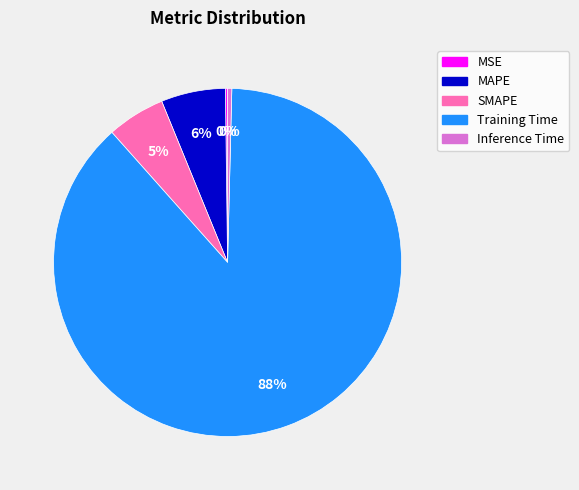

Which category accounts for the majority?

Training Time